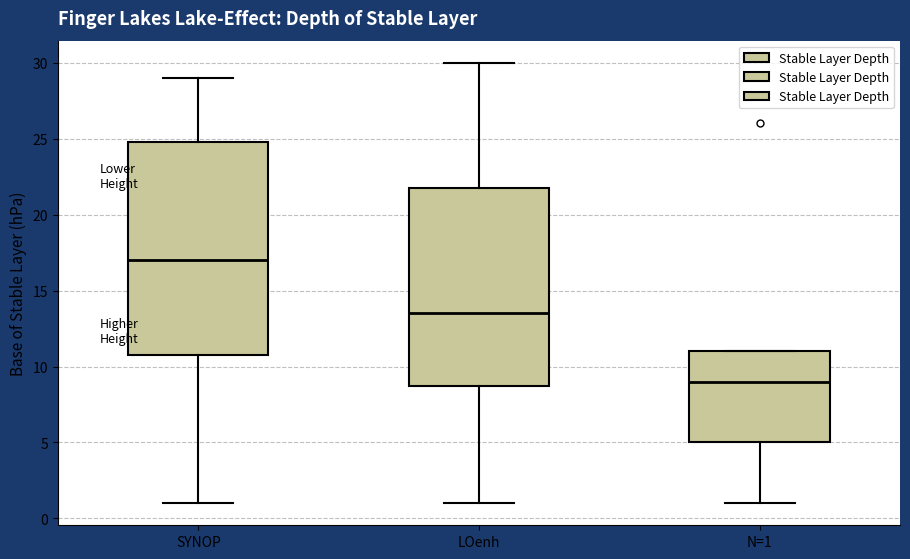

Reading left to right, read every box against the y-axis: the position of its median line, the range the box covers, and the ends of its whiskers. The values are not printed on the chart, so give them approximately, as read against the axis.

SYNOP: median 17.0, box 11.0 to 25.0, whiskers 1.0 to 29.0
LOenh: median 13.5, box 9.0 to 22.0, whiskers 1.0 to 30.0
N=1: median 9.0, box 5.0 to 11.0, whiskers 1.0 to 11.0